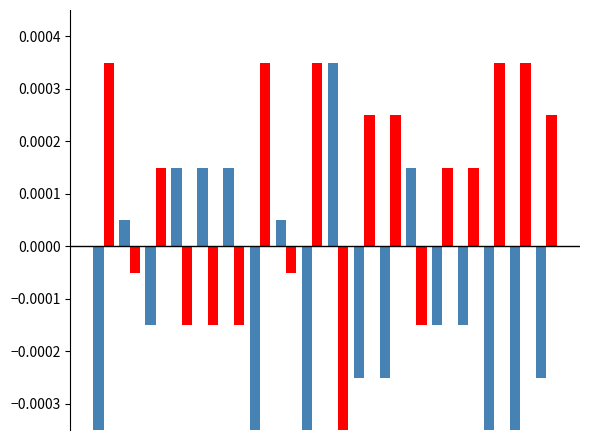

How many groups of bars are there?

18